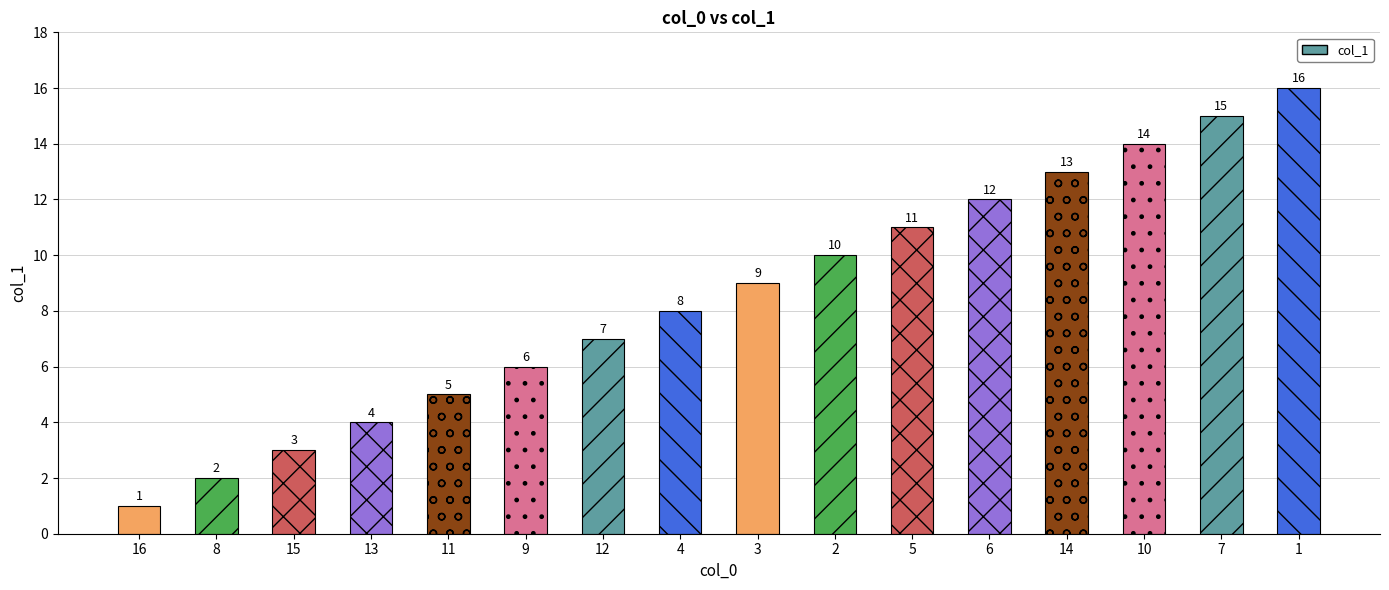

What value does the data have at 9, to the nearest 10?

10